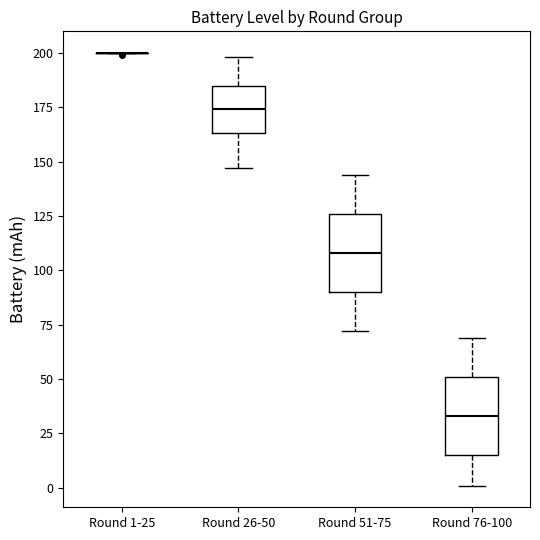

Reading left to right, read every box against the y-axis: the position of its median line, the range the box covers, and the ends of its whiskers. The values are not printed on the chart, so give them approximately, as read against the axis.

Round 1-25: box collapsed to a line at 200, whiskers 200 to 200
Round 26-50: median 175, box 165 to 185, whiskers 145 to 200
Round 51-75: median 110, box 90 to 125, whiskers 70 to 145
Round 76-100: median 35, box 15 to 50, whiskers 0 to 70